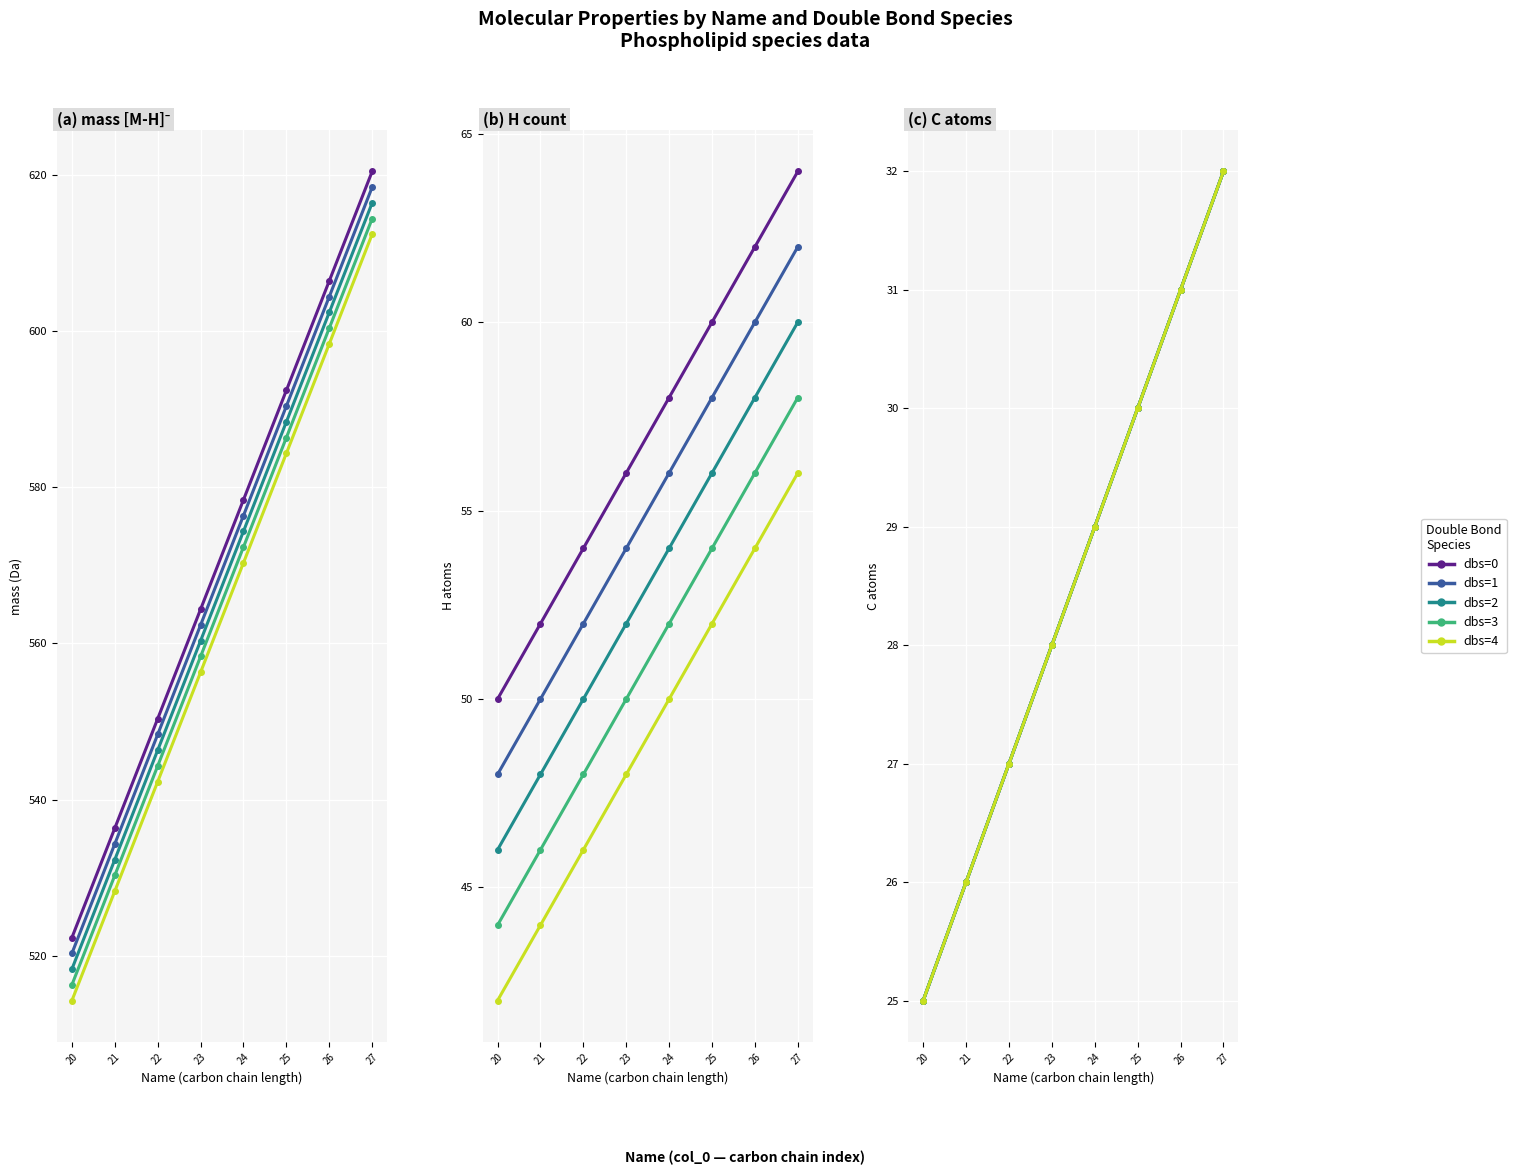

At which label does dbs=0 reach its minimum?

20